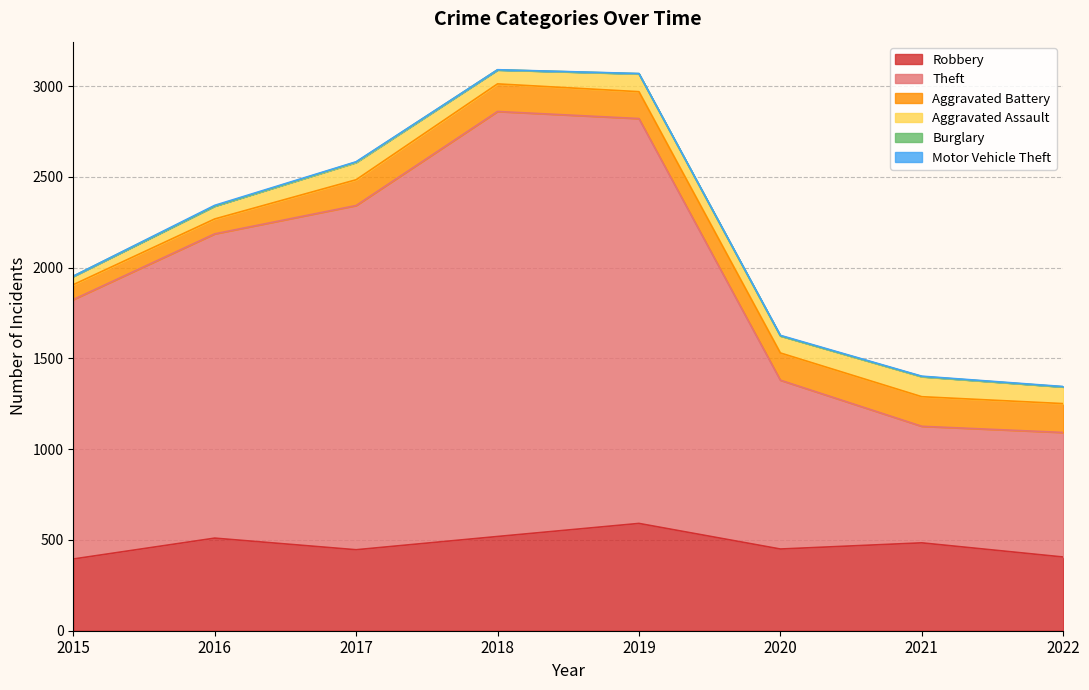

How many lines are shown in the chart?

6